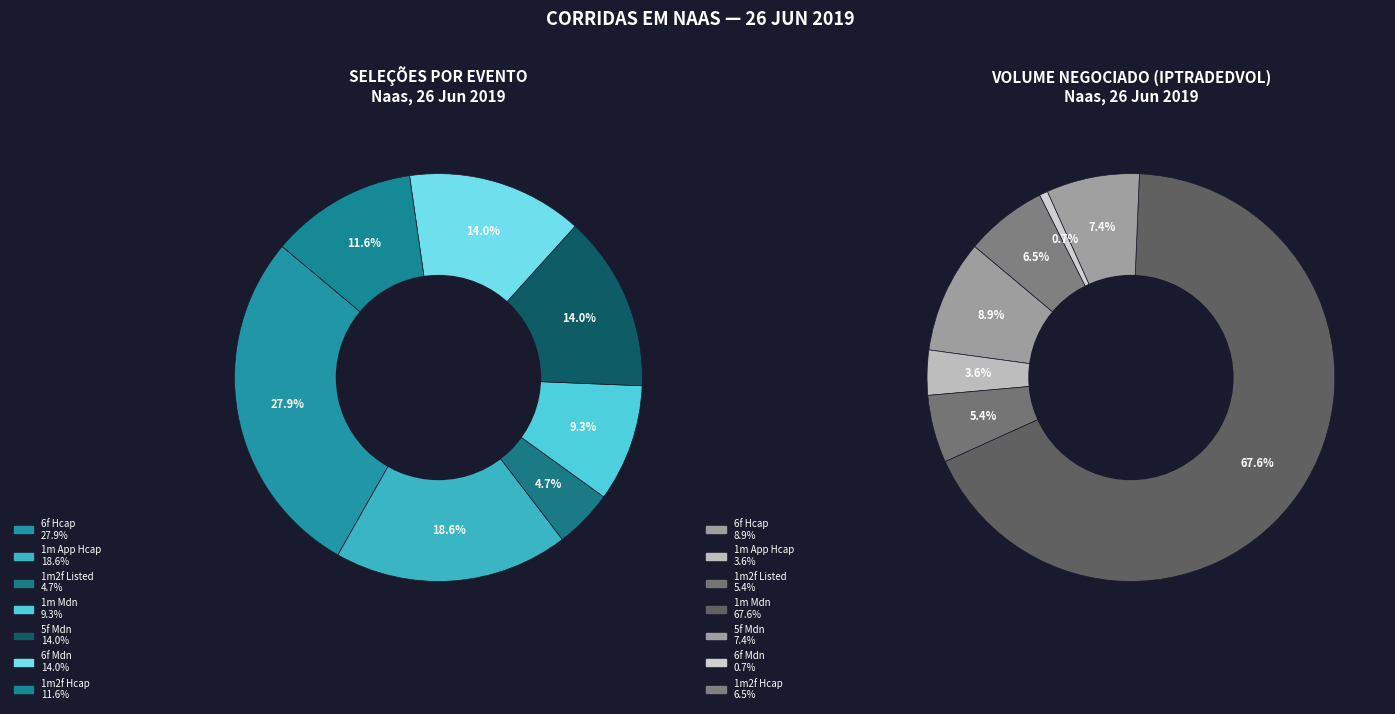

Is it true that 1m2f Listed is 5% of the pie?

True